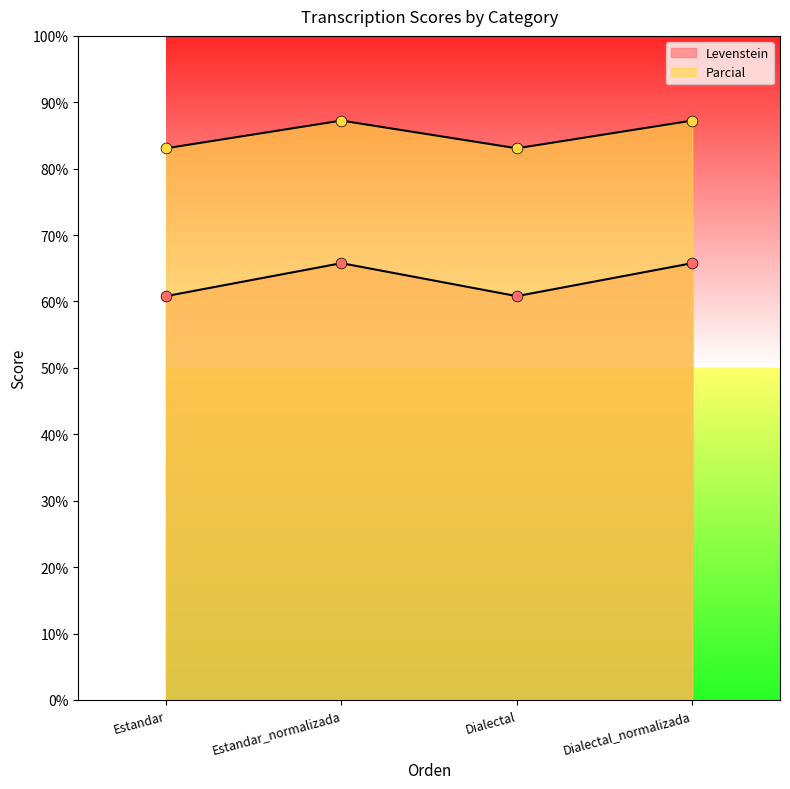

What is the total value across all series at Estandar?

143.9